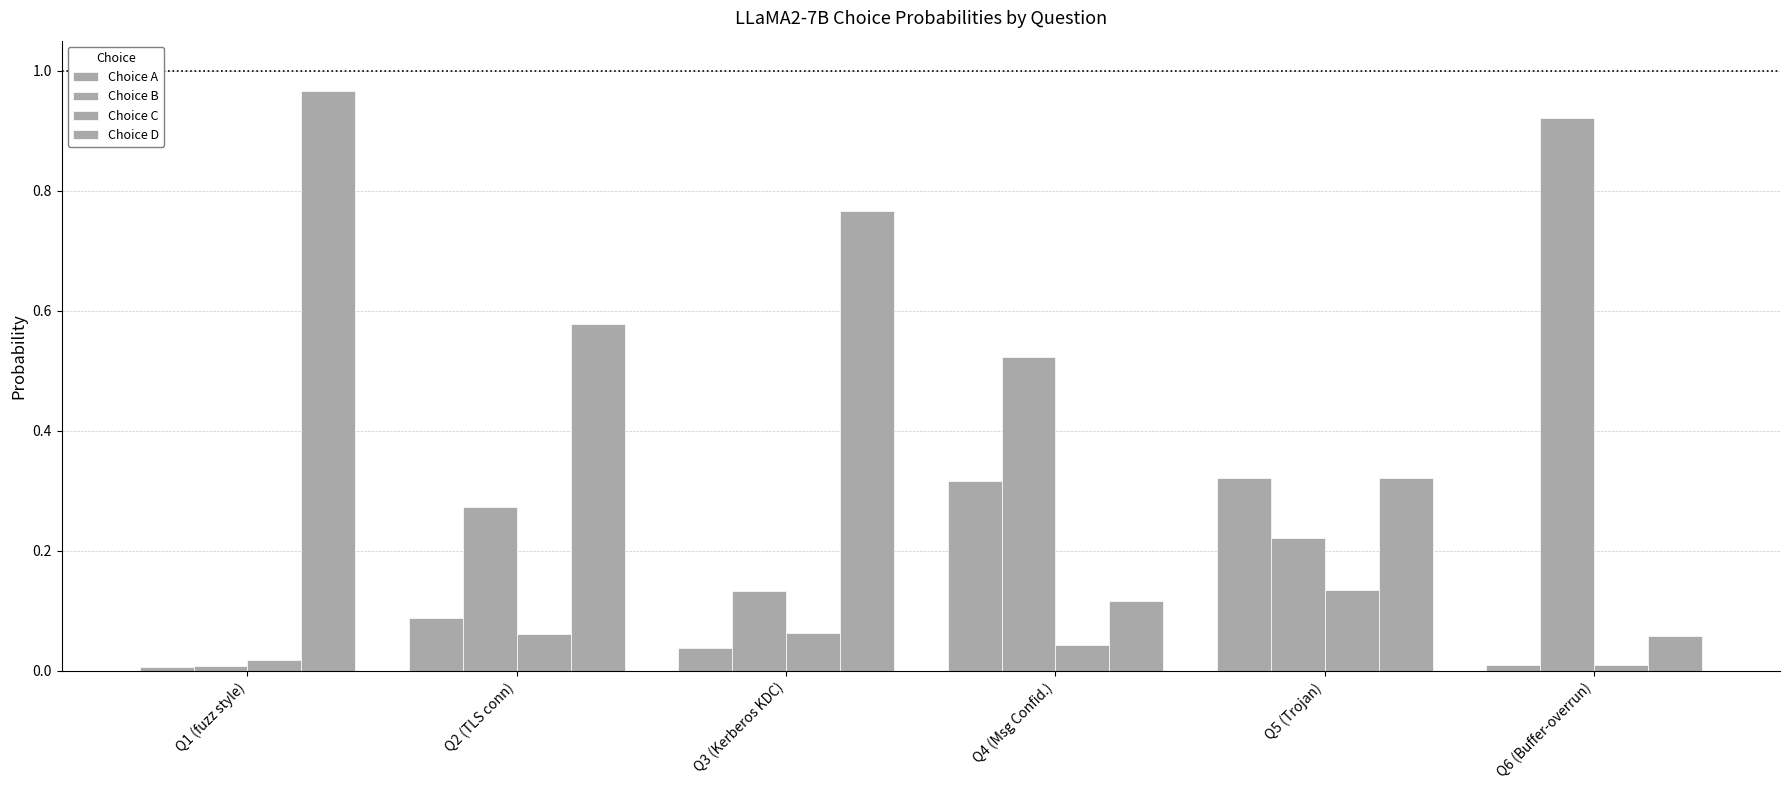

What is the approximate value of Choice C at Q3 (Kerberos KDC)?

0.1